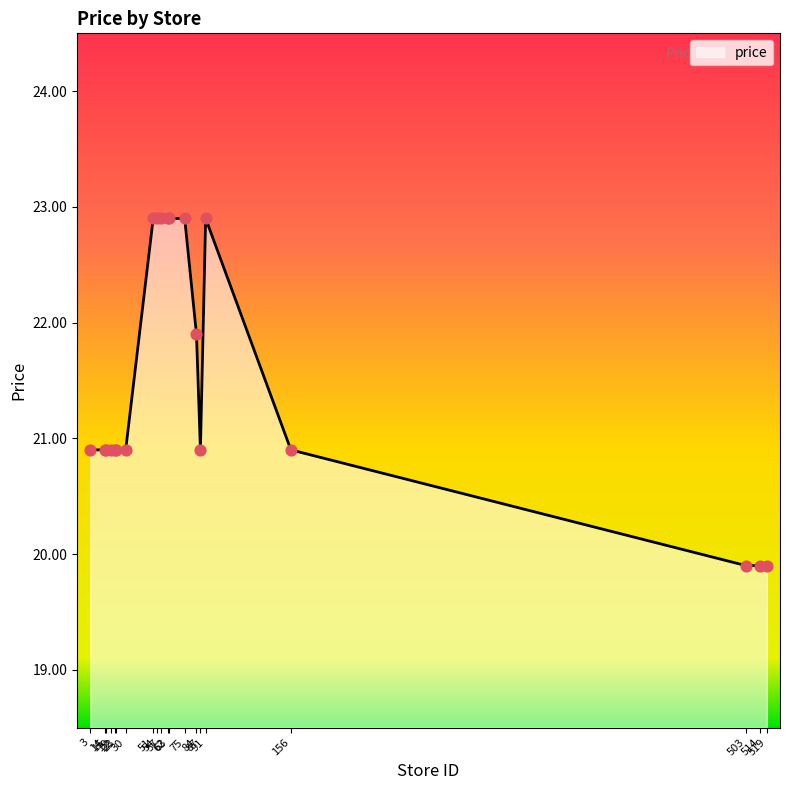

Which has a higher value, 54 or 84?

54